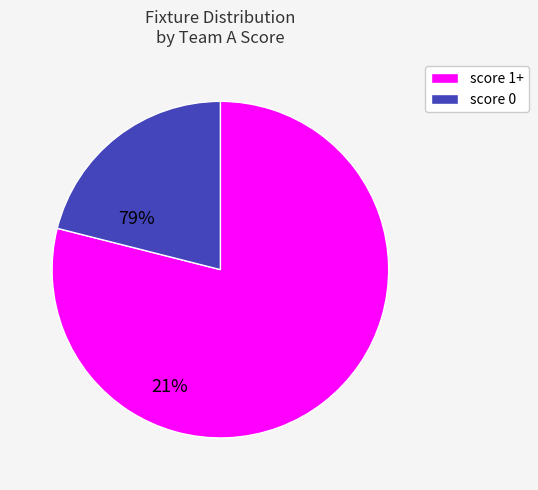

Count the number of slices in the pie.

2